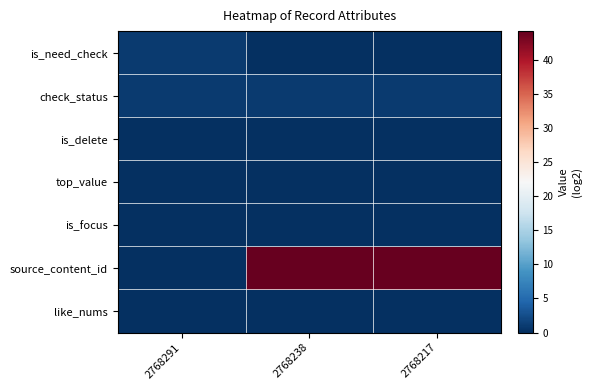

Which series has the largest total across all categories?

source_content_id